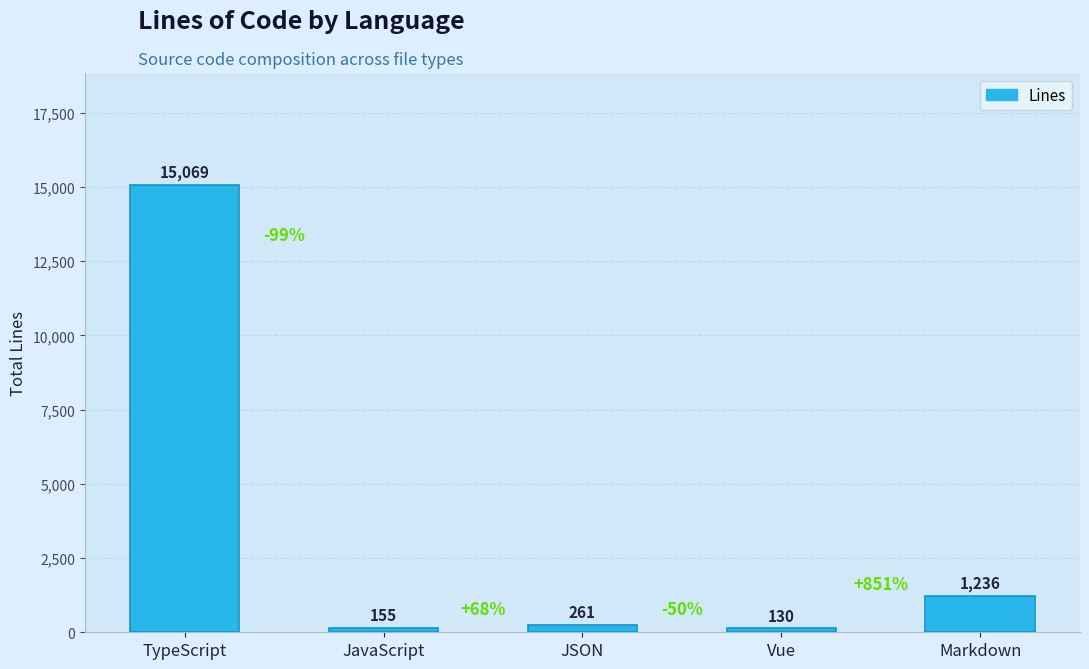

List the labels in order of value, smallest first.

Vue, JavaScript, JSON, Markdown, TypeScript